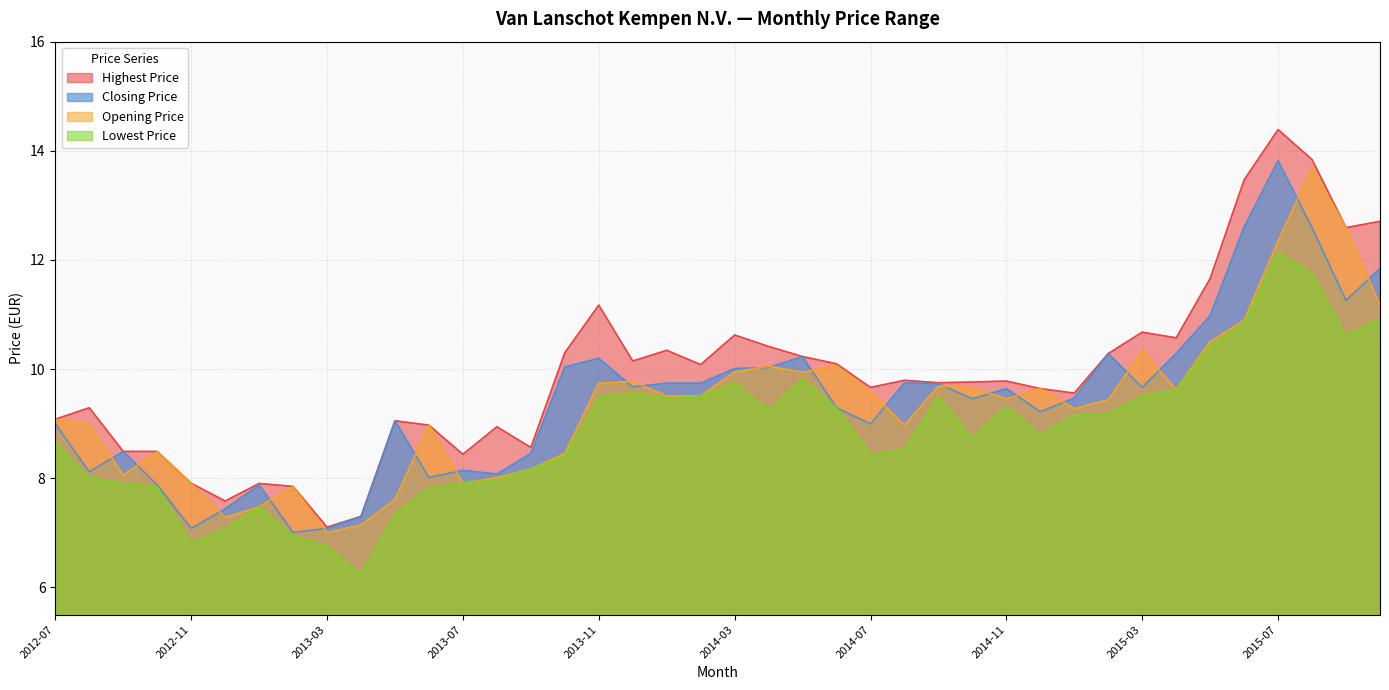

Reading left to right, what are all the values shown in this chart?

Highest Price: 9.1	9.3	8.5	8.5	7.9	7.6	7.9	7.9	7.1	7.3	9.1	9.0	8.4	8.9	8.6	10.3	11.2	10.1	10.3	10.1	10.6	10.4	10.2	10.1	9.7	9.8	9.8	9.8	9.8	9.6	9.6	10.3	10.7	10.6	11.7	13.5	14.4	13.8	12.6	12.7
Closing Price: 9.0	8.1	8.5	7.9	7.1	7.4	7.9	7.0	7.1	7.3	9.1	8.0	8.1	8.1	8.5	10.0	10.2	9.7	9.7	9.7	10.0	10.0	10.2	9.3	9.0	9.7	9.7	9.5	9.6	9.2	9.5	10.3	9.7	10.3	11.0	12.6	13.8	12.6	11.3	11.8
Opening Price: 9.1	9.0	8.1	8.5	7.9	7.3	7.5	7.9	7.0	7.1	7.6	9.0	7.9	8.0	8.2	8.5	9.7	9.8	9.5	9.5	9.9	10.1	9.9	10.1	9.6	9.0	9.7	9.7	9.5	9.6	9.3	9.4	10.3	9.6	10.5	10.9	12.3	13.7	12.6	11.2
Lowest Price: 8.7	8.0	7.9	7.8	6.8	7.1	7.5	6.9	6.8	6.2	7.3	7.8	7.9	8.0	8.2	8.4	9.5	9.6	9.5	9.5	9.8	9.2	9.8	9.3	8.4	8.5	9.5	8.7	9.3	8.8	9.2	9.2	9.5	9.6	10.4	10.8	12.1	11.8	10.6	10.9